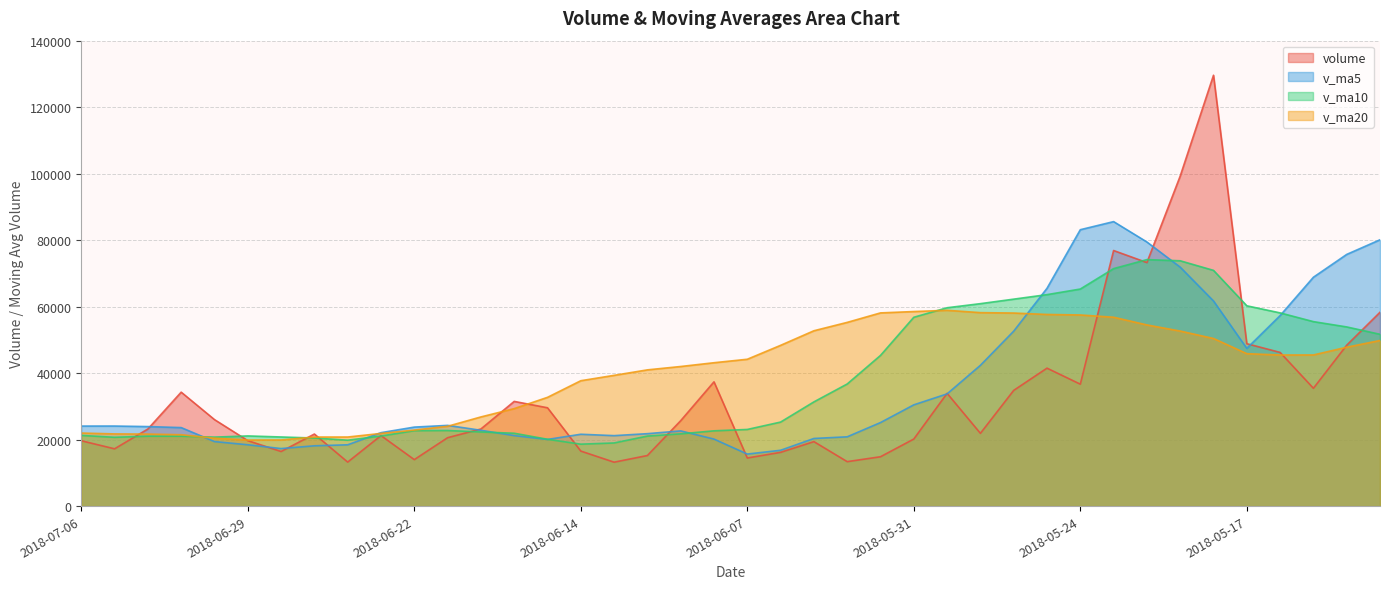

Reading right to left, what are all the values shown in this chart?

volume: 58303.9	48396.9	35438.5	46224.7	48849.1	129601.1	99276.1	73251.9	76876.1	36674.6	41491.2	34804.1	21886.4	33917.7	20173.0	14842.9	13368.6	19393.8	16168.9	14467.8	37379.0	25692.5	15211.5	13210.0	16550.3	29575.6	31490.0	23189.9	20573.0	13979.5	21212.2	13235.7	21672.7	16421.7	19687.2	26014.8	34270.8	23189.3	17229.7	19654.5
v_ma5: 80109.5	75703.5	68840.5	57301.3	47442.6	61702.1	71877.9	79440.6	85570.9	83135.9	65514.0	52619.6	42346.5	33754.8	30454.5	25124.8	20837.7	20339.2	16789.5	15648.4	20155.7	22620.4	21784.0	21192.2	21608.7	20048.0	21207.5	22803.2	24275.8	23761.6	22088.9	18438.0	18134.6	17304.3	18445.9	19406.4	23613.4	23916.8	24078.3	24071.8
v_ma10: 51678.7	53893.2	55488.2	58116.4	60247.0	70905.8	73790.7	74140.6	71436.1	65289.3	63608.0	62248.7	60893.5	59662.8	56795.2	45319.4	36728.7	31342.8	25272.1	23051.5	22640.2	21729.1	21061.6	18990.8	18628.5	20101.8	21914.0	22293.6	22734.0	22685.1	21068.4	19822.8	20468.9	20790.0	21103.7	20747.7	21025.7	21025.7	20691.3	21258.8
v_ma20: 49813.0	47790.0	45463.8	45445.8	45850.7	50416.1	52647.9	54495.5	56806.3	57491.0	57643.4	58071.0	58190.9	58889.6	58521.1	58112.6	55259.7	52741.7	48354.1	44170.4	43124.1	41988.9	40977.6	39326.8	37711.9	32710.6	29321.3	26818.2	24003.0	22868.3	21854.3	20775.9	20765.2	19890.4	19866.1	20424.7	21469.8	21659.6	21712.7	21972.0